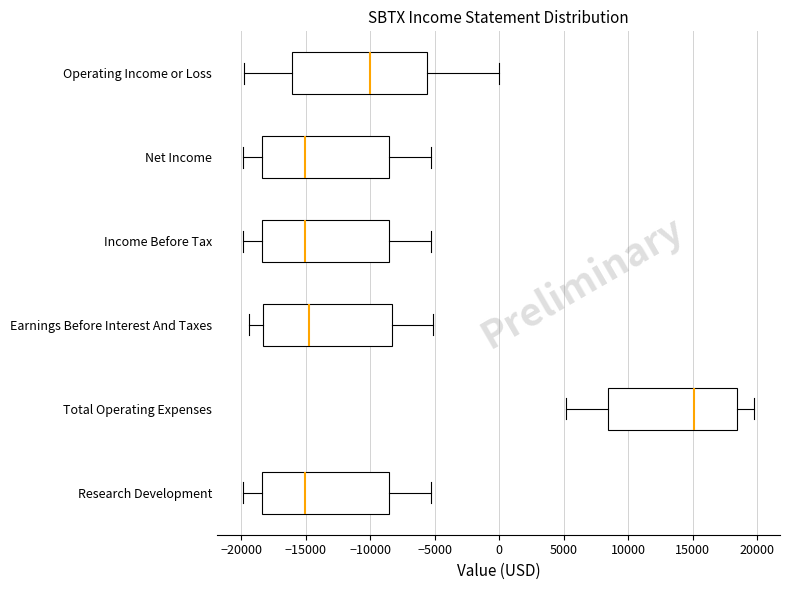

Reading bottom to top, read every box against the x-axis: the position of its median line, the range the box covers, and the ends of its whiskers. The values are not printed on the chart, so give them approximately, as read against the axis.

Research Development: median -15000, box -18500 to -8500, whiskers -20000 to -5500
Total Operating Expenses: median 15000, box 8500 to 18500, whiskers 5000 to 20000
Earnings Before Interest And Taxes: median -14500, box -18500 to -8500, whiskers -19500 to -5000
Income Before Tax: median -15000, box -18500 to -8500, whiskers -20000 to -5500
Net Income: median -15000, box -18500 to -8500, whiskers -20000 to -5500
Operating Income or Loss: median -10000, box -16000 to -5500, whiskers -20000 to 0